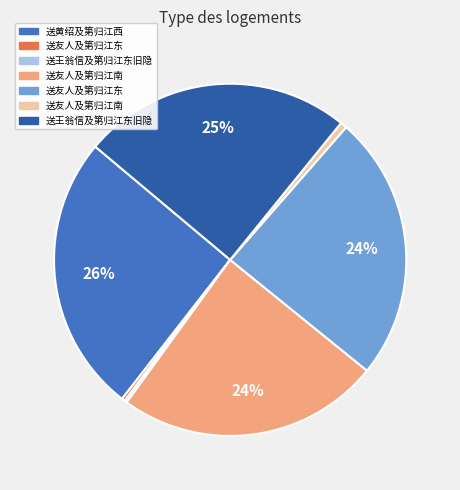

To the nearest percent, what is the average slice percentage?

14%